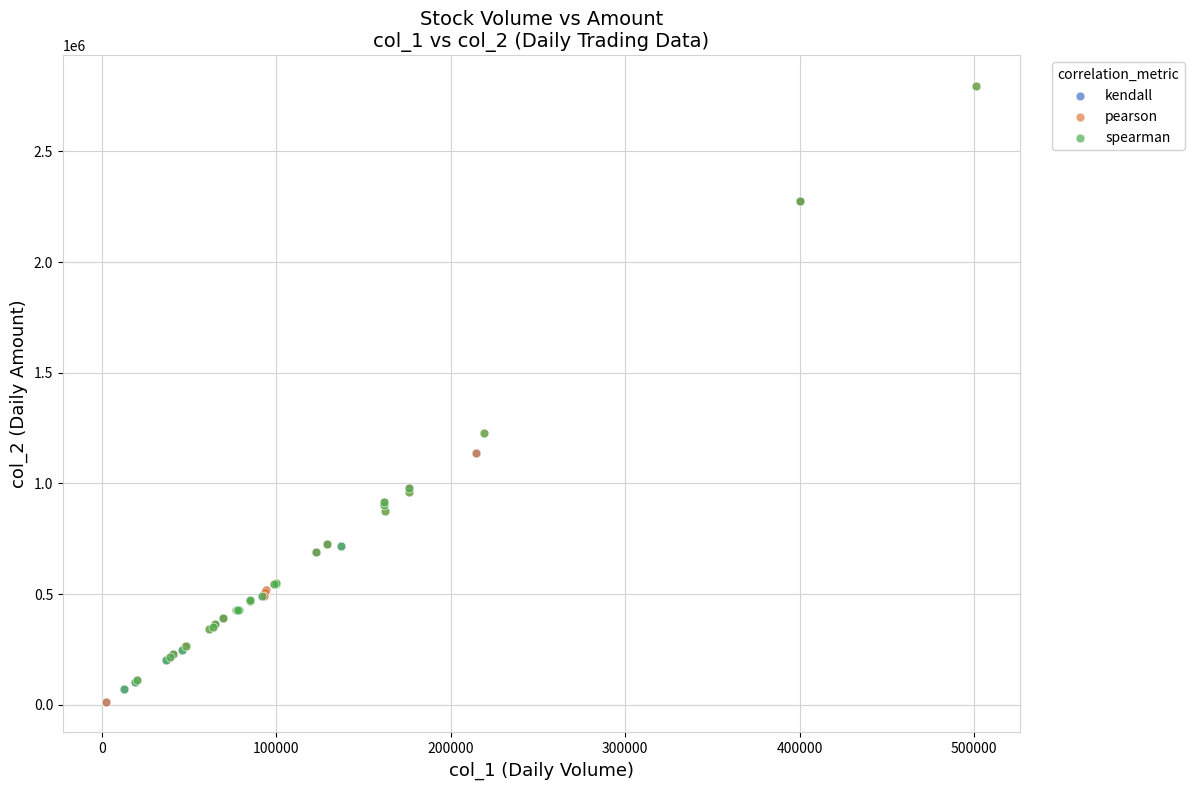

What are all the series names shown in the legend?

kendall, pearson, spearman